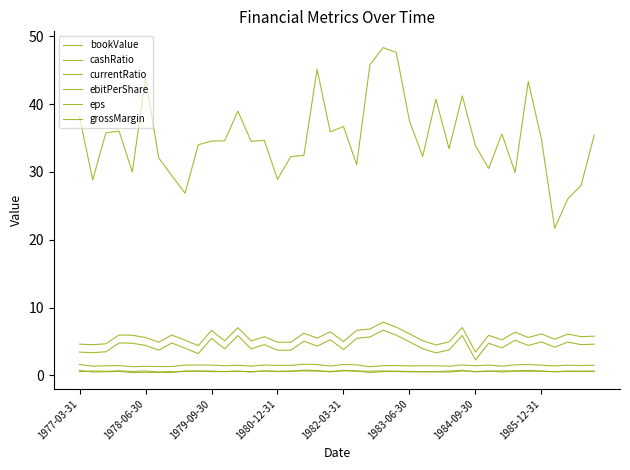

Does the chart have visible grid lines?

No